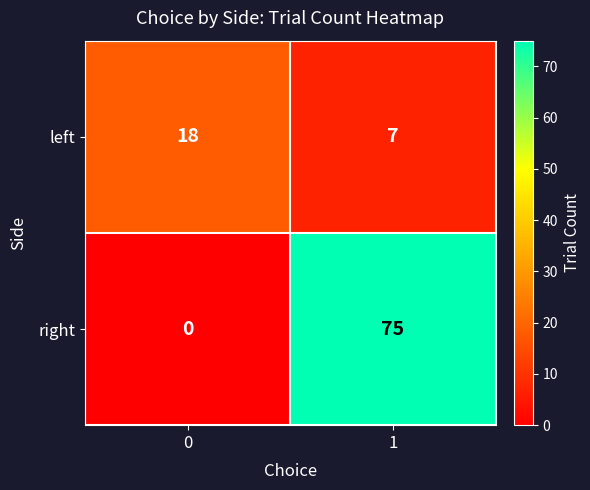

Is the value of right at 0 greater than the value of left at 0?

No